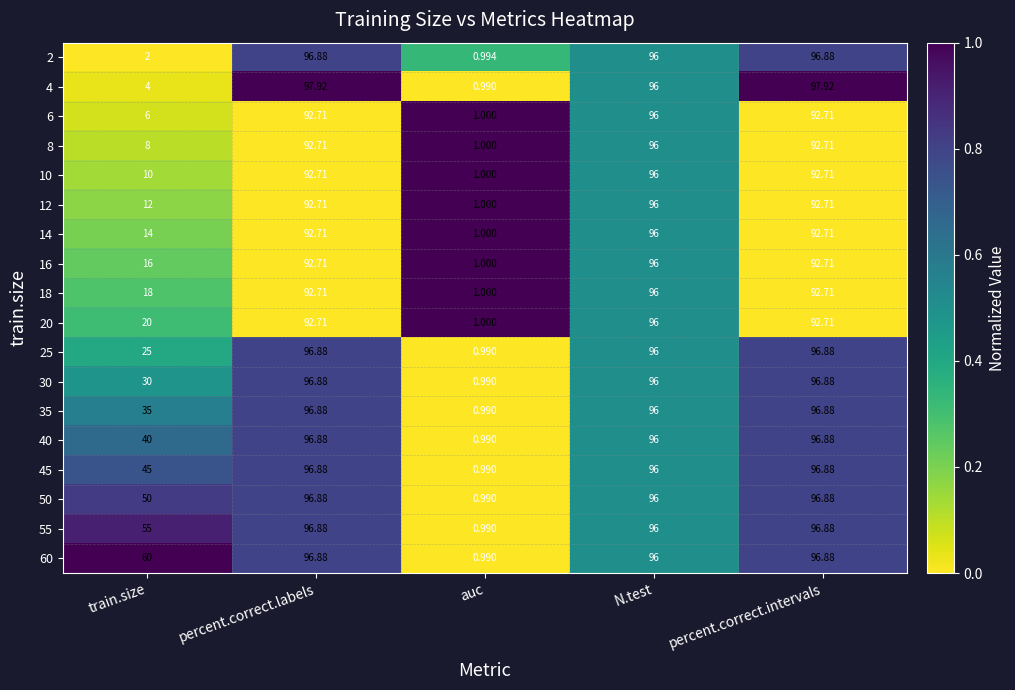

At which label is 50 closest to 48?

train.size